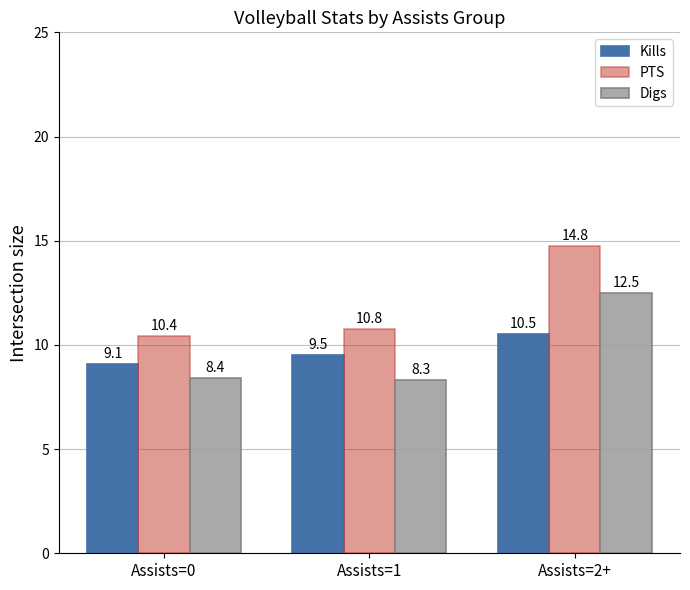

Reading left to right, list all the values displayed in this chart.

Kills: 9.1	9.5	10.5
PTS: 10.4	10.8	14.8
Digs: 8.4	8.3	12.5